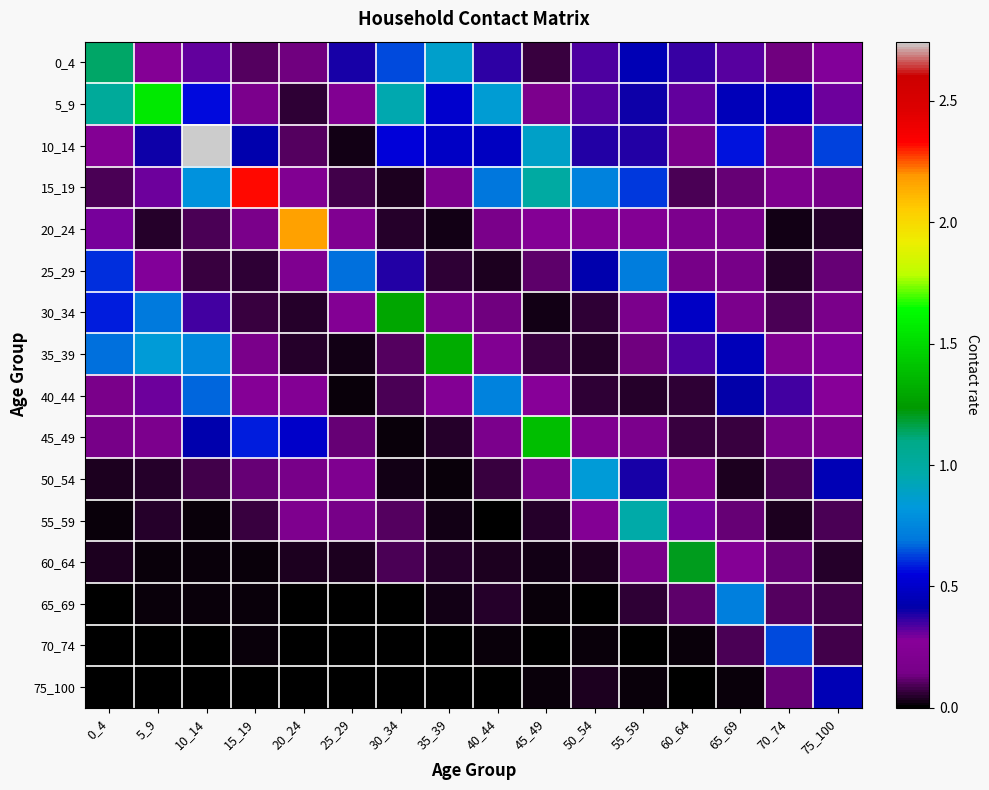

Reading left to right, transcribe all the data shown in this chart.

0_4: 0_4=1.1	5_9=0.2	10_14=0.3	15_19=0.1	20_24=0.1	25_29=0.4	30_34=0.6	35_39=0.9	40_44=0.4	45_49=0.1	50_54=0.3	55_59=0.4	60_64=0.4	65_69=0.3	70_74=0.1	75_100=0.3
5_9: 0_4=1.0	5_9=1.6	10_14=0.6	15_19=0.2	20_24=0.1	25_29=0.2	30_34=1.0	35_39=0.5	40_44=0.9	45_49=0.2	50_54=0.3	55_59=0.4	60_64=0.3	65_69=0.5	70_74=0.5	75_100=0.3
10_14: 0_4=0.2	5_9=0.4	10_14=2.7	15_19=0.4	20_24=0.1	25_29=0.0	30_34=0.5	35_39=0.5	40_44=0.5	45_49=0.9	50_54=0.4	55_59=0.4	60_64=0.2	65_69=0.6	70_74=0.2	75_100=0.6
15_19: 0_4=0.1	5_9=0.3	10_14=0.8	15_19=2.3	20_24=0.2	25_29=0.1	30_34=0.0	35_39=0.2	40_44=0.7	45_49=1.0	50_54=0.7	55_59=0.6	60_64=0.1	65_69=0.1	70_74=0.2	75_100=0.2
20_24: 0_4=0.3	5_9=0.1	10_14=0.1	15_19=0.2	20_24=2.2	25_29=0.2	30_34=0.1	35_39=0.0	40_44=0.2	45_49=0.3	50_54=0.2	55_59=0.2	60_64=0.2	65_69=0.2	70_74=0.0	75_100=0.0
25_29: 0_4=0.6	5_9=0.3	10_14=0.1	15_19=0.1	20_24=0.2	25_29=0.7	30_34=0.4	35_39=0.1	40_44=0.0	45_49=0.1	50_54=0.4	55_59=0.7	60_64=0.1	65_69=0.1	70_74=0.0	75_100=0.1
30_34: 0_4=0.6	5_9=0.7	10_14=0.3	15_19=0.1	20_24=0.0	25_29=0.2	30_34=1.3	35_39=0.2	40_44=0.1	45_49=0.0	50_54=0.1	55_59=0.2	60_64=0.5	65_69=0.2	70_74=0.1	75_100=0.2
35_39: 0_4=0.7	5_9=0.8	10_14=0.8	15_19=0.2	20_24=0.0	25_29=0.0	30_34=0.1	35_39=1.3	40_44=0.2	45_49=0.1	50_54=0.1	55_59=0.1	60_64=0.3	65_69=0.5	70_74=0.2	75_100=0.3
40_44: 0_4=0.2	5_9=0.3	10_14=0.7	15_19=0.3	20_24=0.2	25_29=0.0	30_34=0.1	35_39=0.2	40_44=0.7	45_49=0.3	50_54=0.1	55_59=0.1	60_64=0.1	65_69=0.4	70_74=0.3	75_100=0.3
45_49: 0_4=0.1	5_9=0.2	10_14=0.4	15_19=0.6	20_24=0.5	25_29=0.1	30_34=0.0	35_39=0.0	40_44=0.2	45_49=1.4	50_54=0.2	55_59=0.2	60_64=0.1	65_69=0.1	70_74=0.2	75_100=0.2
50_54: 0_4=0.0	5_9=0.1	10_14=0.1	15_19=0.1	20_24=0.2	25_29=0.2	30_34=0.0	35_39=0.0	40_44=0.1	45_49=0.2	50_54=0.8	55_59=0.4	60_64=0.2	65_69=0.0	70_74=0.1	75_100=0.4
55_59: 0_4=0.0	5_9=0.0	10_14=0.0	15_19=0.1	20_24=0.2	25_29=0.1	30_34=0.1	35_39=0.0	40_44=0.0	45_49=0.0	50_54=0.2	55_59=1.0	60_64=0.3	65_69=0.1	70_74=0.0	75_100=0.1
60_64: 0_4=0.0	5_9=0.0	10_14=0.0	15_19=0.0	20_24=0.0	25_29=0.0	30_34=0.1	35_39=0.0	40_44=0.0	45_49=0.0	50_54=0.0	55_59=0.2	60_64=1.2	65_69=0.2	70_74=0.1	75_100=0.0
65_69: 0_4=0.0	5_9=0.0	10_14=0.0	15_19=0.0	20_24=0.0	25_29=0.0	30_34=0.0	35_39=0.0	40_44=0.0	45_49=0.0	50_54=0.0	55_59=0.1	60_64=0.1	65_69=0.7	70_74=0.1	75_100=0.1
70_74: 0_4=0.0	5_9=0.0	10_14=0.0	15_19=0.0	20_24=0.0	25_29=0.0	30_34=0.0	35_39=0.0	40_44=0.0	45_49=0.0	50_54=0.0	55_59=0.0	60_64=0.0	65_69=0.1	70_74=0.6	75_100=0.1
75_100: 0_4=0.0	5_9=0.0	10_14=0.0	15_19=0.0	20_24=0.0	25_29=0.0	30_34=0.0	35_39=0.0	40_44=0.0	45_49=0.0	50_54=0.0	55_59=0.0	60_64=0.0	65_69=0.0	70_74=0.1	75_100=0.4